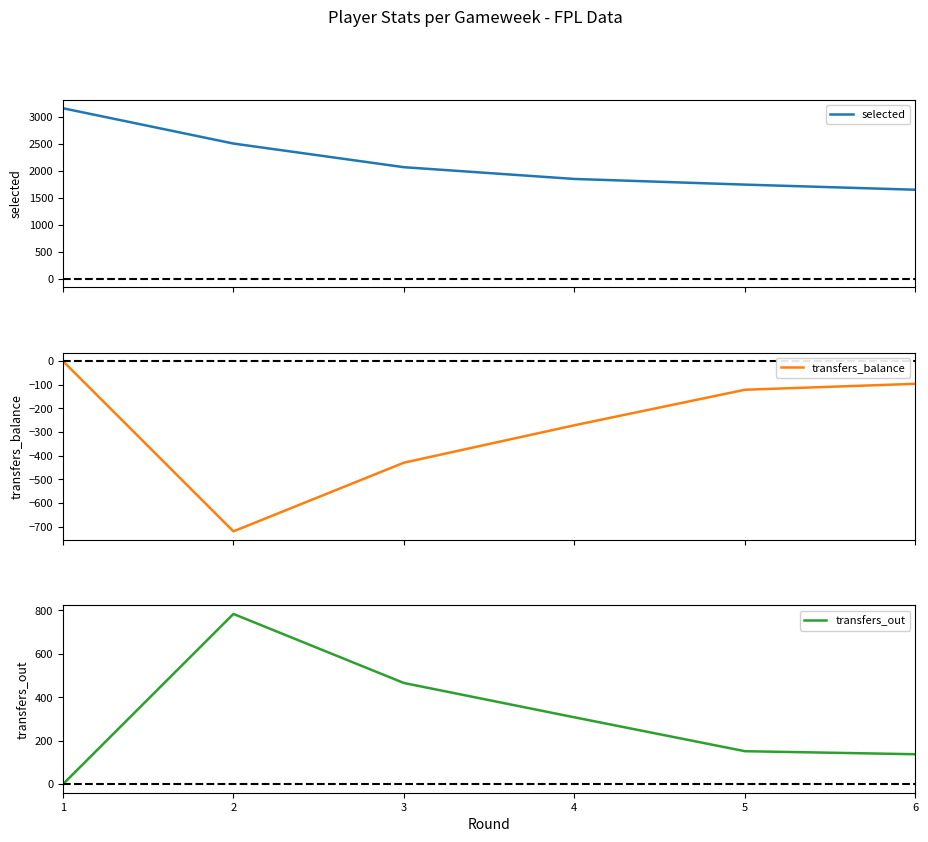

True or false: selected and transfers_out cross at least once.

False